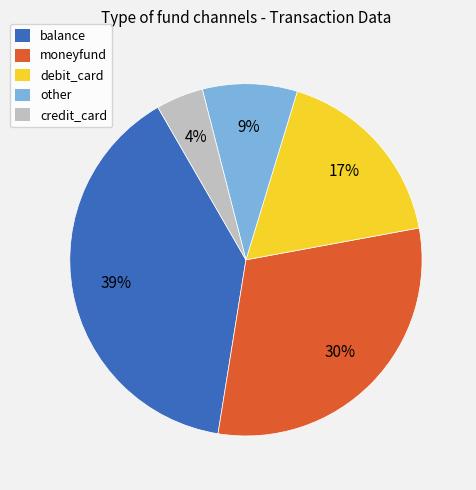

How many slices are in this pie chart?

5